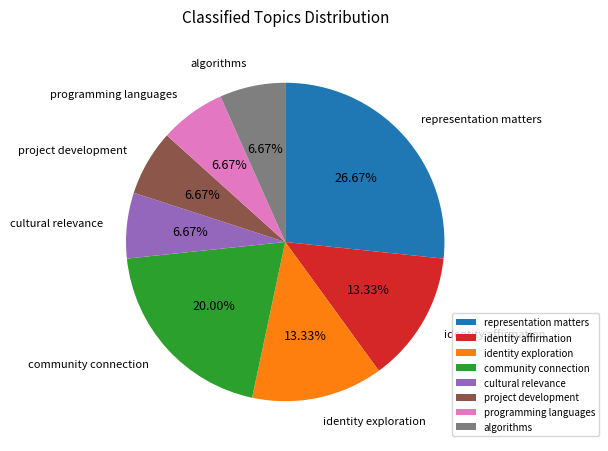

Approximately how many times larger is the value at identity affirmation compared to project development?

2.0